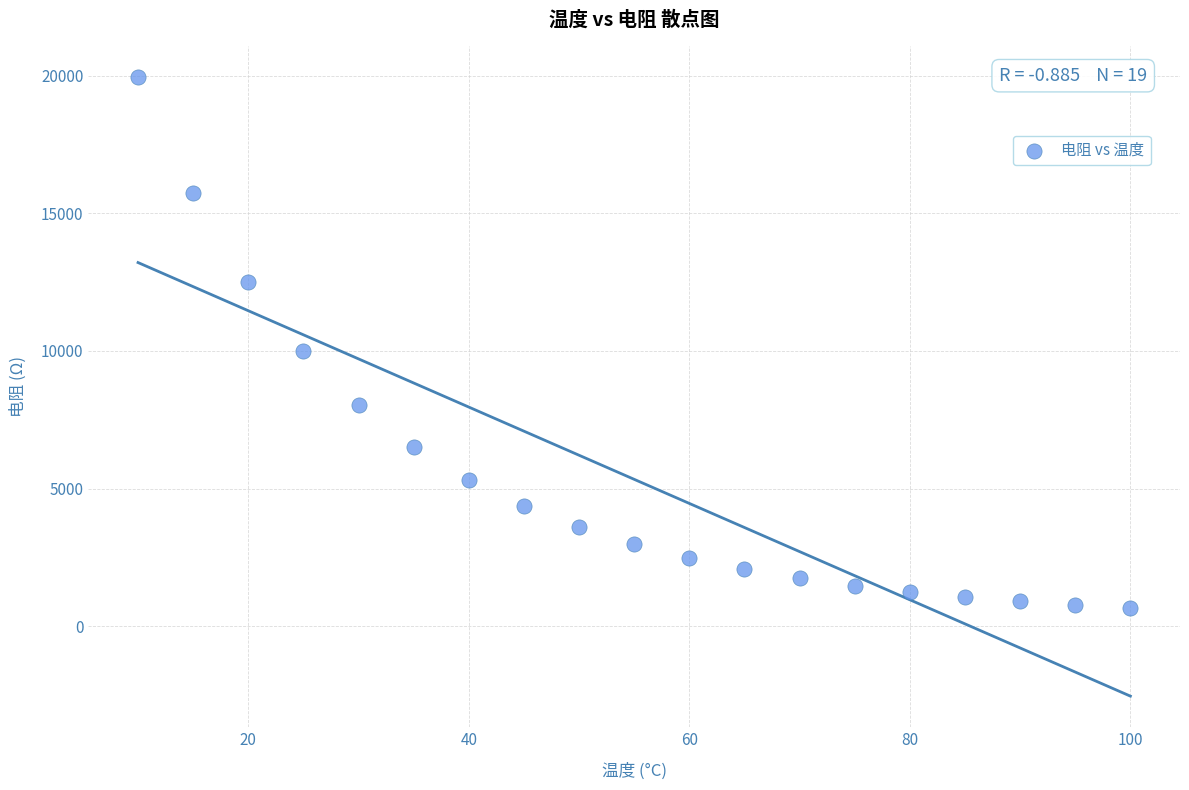

What Y value in the scatter plot is closest to 10302?

10000.0